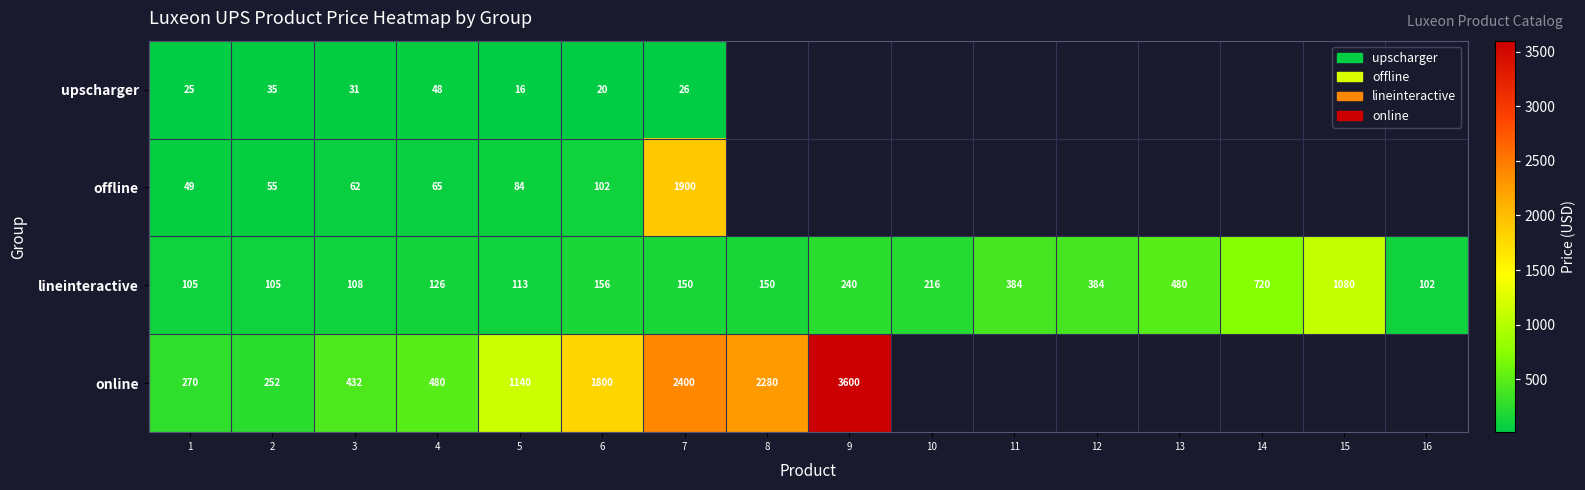

What is the total value across all series at 6?

2078.0